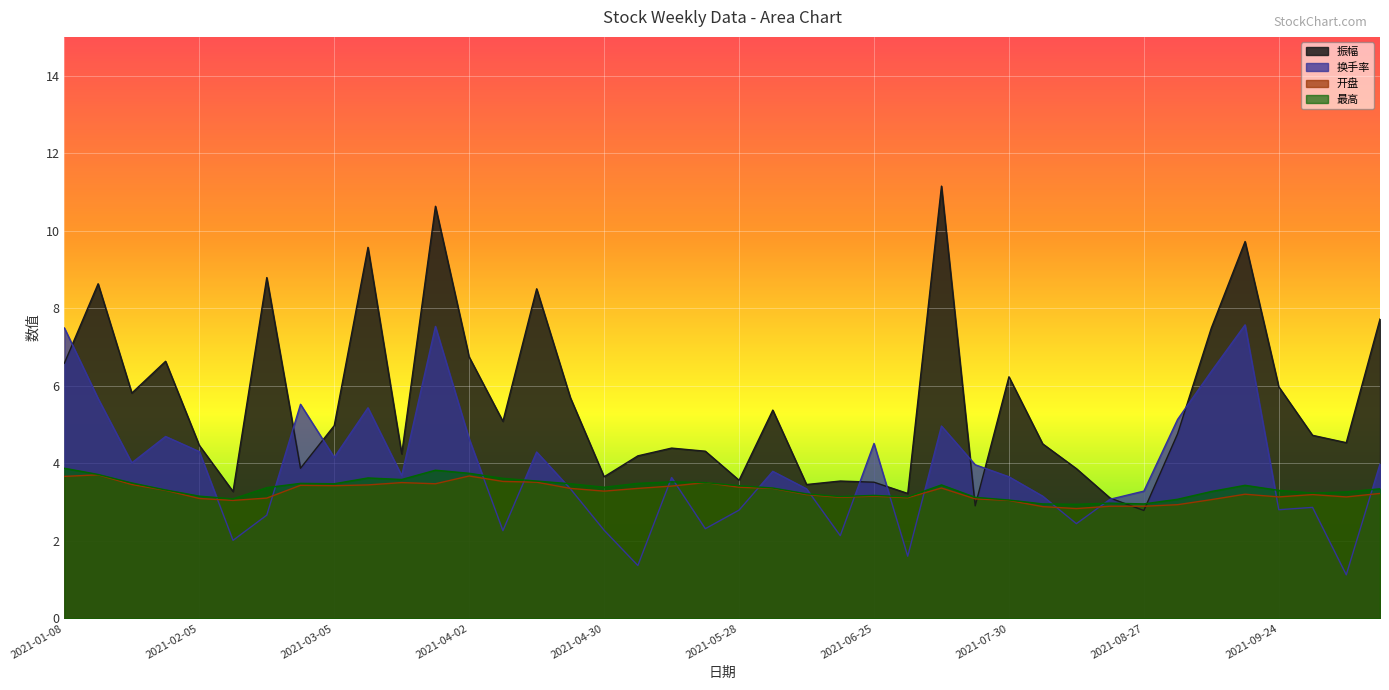

What is the difference between the 振幅 values at 2021-09-30 and 2021-09-24?

1.2